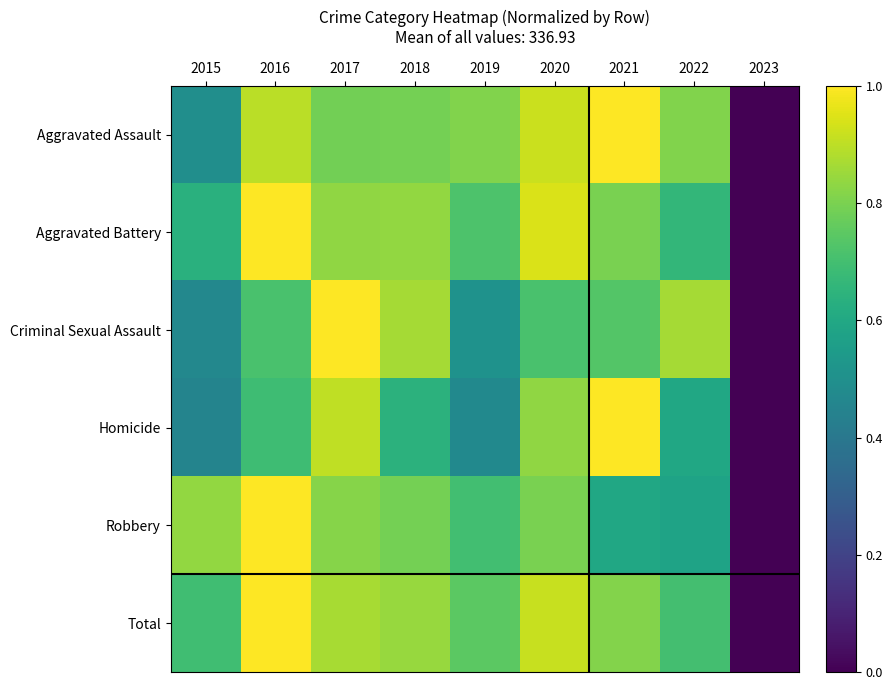

Between 2015 and 2019, which is larger?

2019